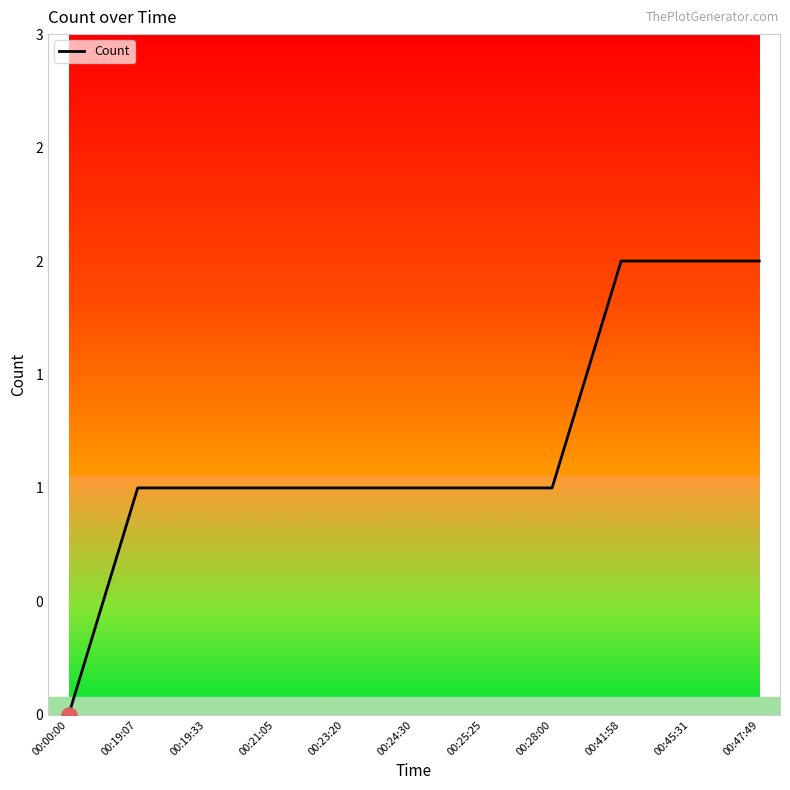

Which has a higher value, 00:28:00 or 00:45:31?

00:45:31